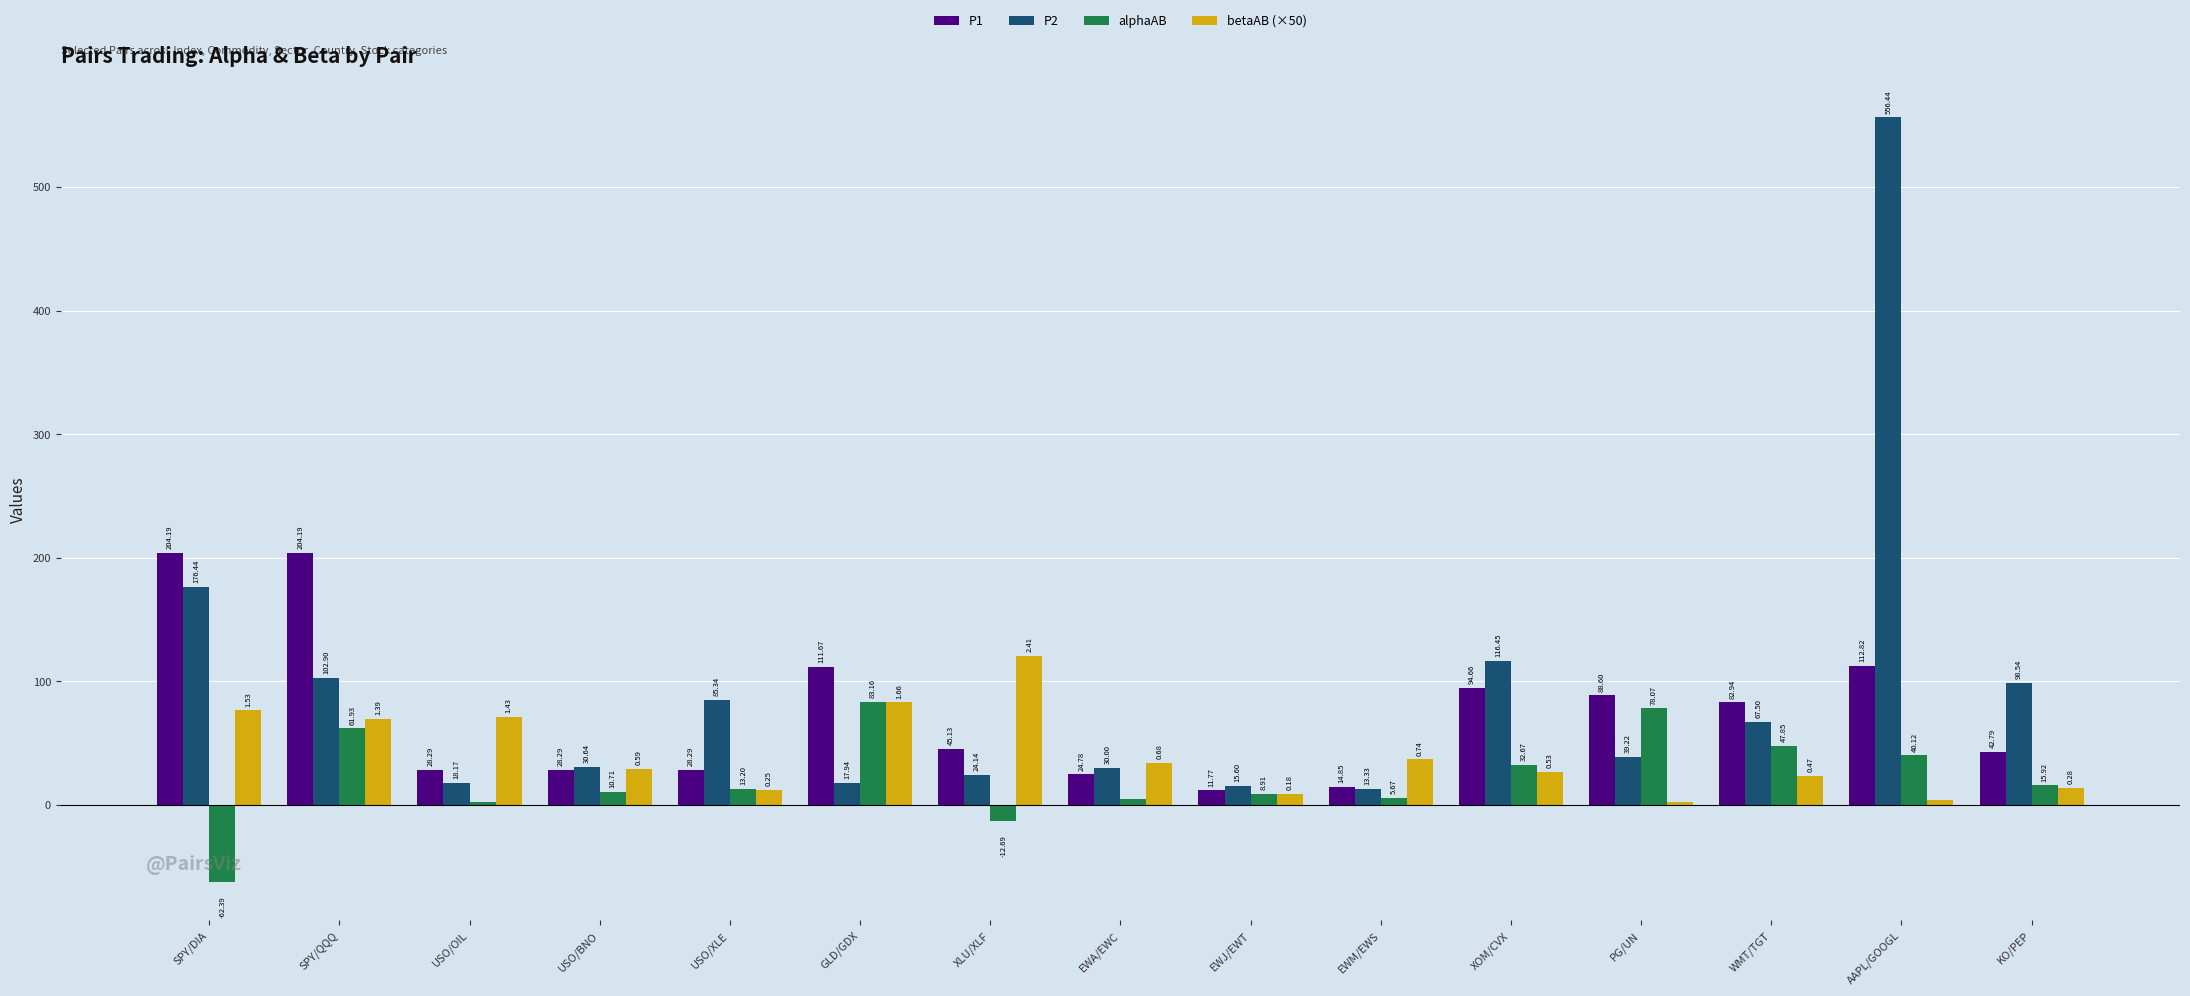

Which category has the lowest value in the P1 series?

EWJ/EWT